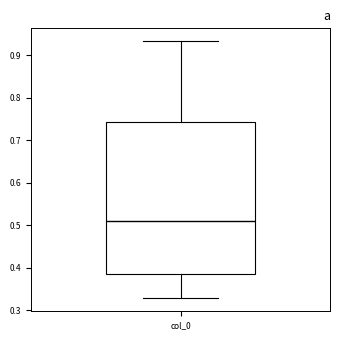

Read this box plot against the y-axis: the position of the median line, the range covered by the box, and the ends of both whiskers. The values are not printed on the chart, so give them approximately, as read against the axis.

median 0.51, box 0.38 to 0.74, whiskers 0.33 to 0.93